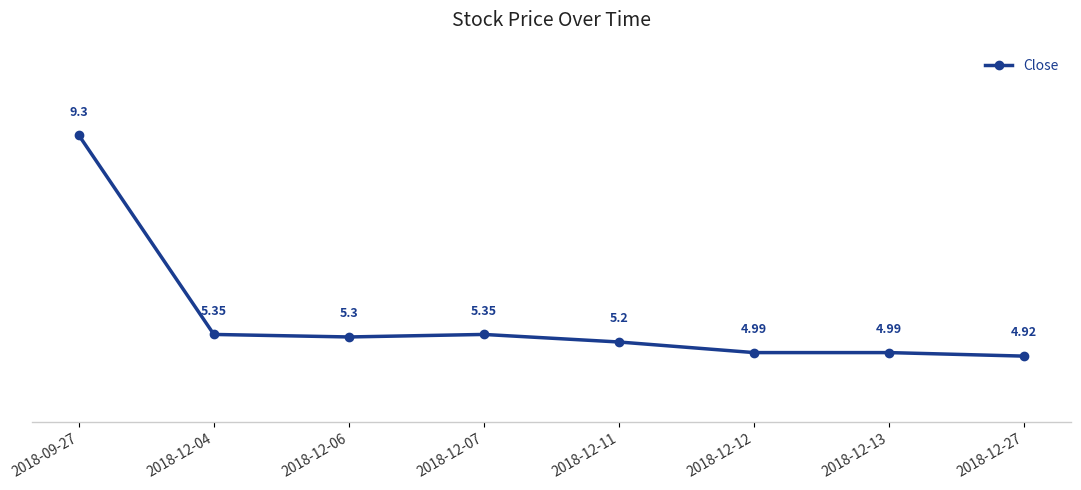

At which label does the data first exceed 5?

2018-09-27